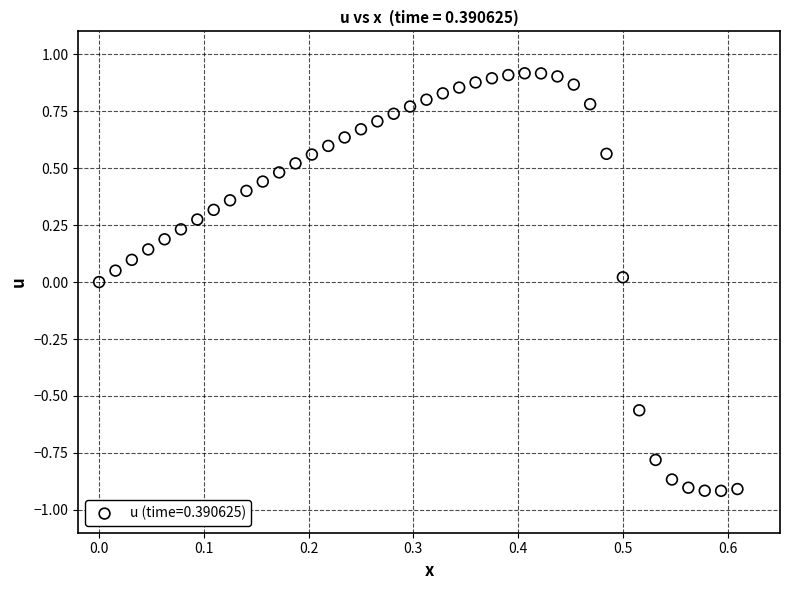

What is the range of Y values (max minus min)?

1.8